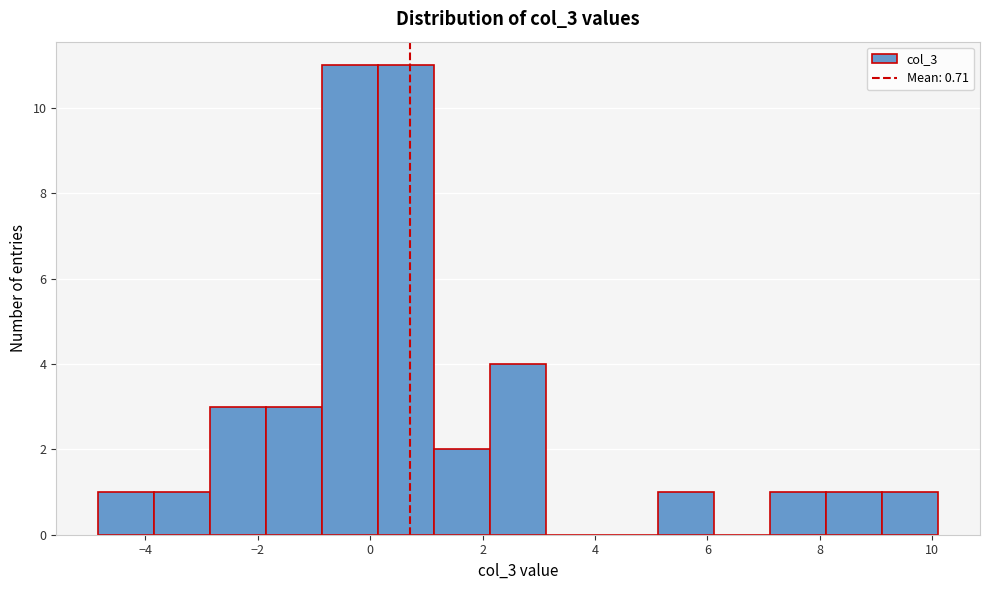

Reading left to right, transcribe this chart: for each bar, give the range it covers on the x-axis and its height. Neither the bar edges nor the heights are printed on the chart, so give them approximately, as read against the axes.

-4.8 to -3.8: 1
-3.8 to -2.8: 1
-2.8 to -1.8: 3
-1.8 to -0.8: 3
-0.8 to 0.2: 11
0.2 to 1.2: 11
1.2 to 2.2: 2
2.2 to 3.2: 4
3.2 to 4.2: 0
4.2 to 5.2: 0
5.2 to 6.2: 1
6.2 to 7.2: 0
7.2 to 8.2: 1
8.2 to 9.2: 1
9.2 to 10.2: 1